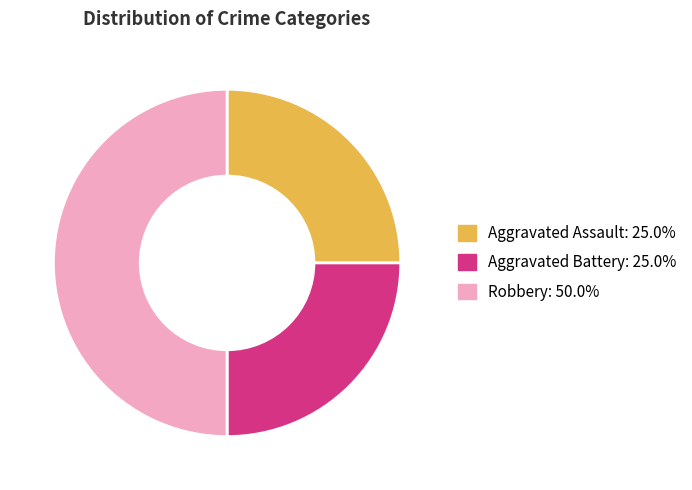

Does Aggravated Assault represent more than half of the total?

No